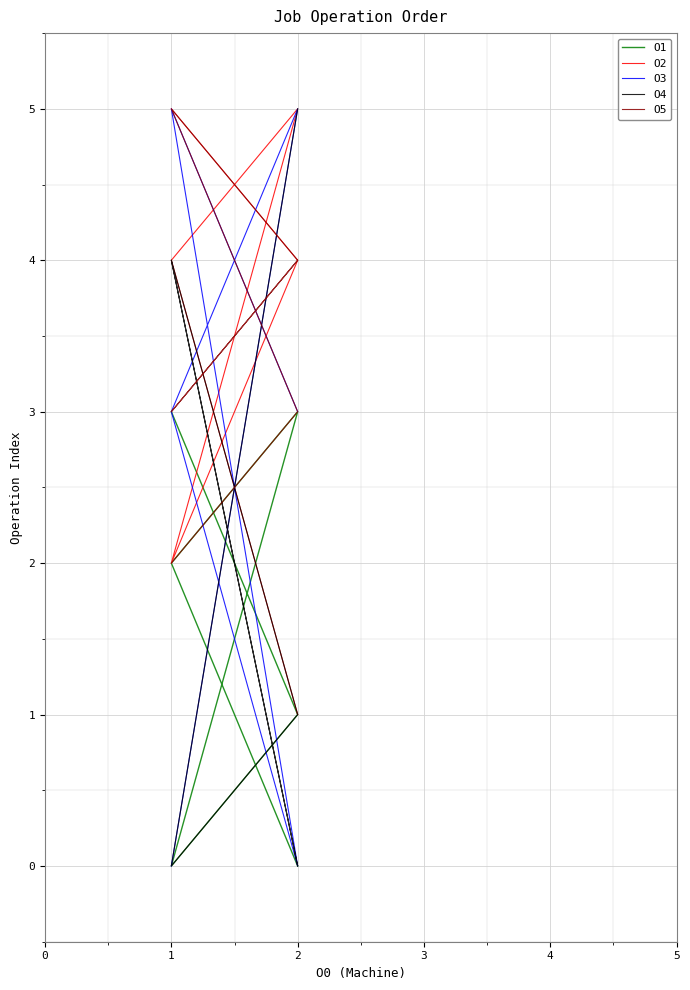

Rank the series by their maximum value, from highest to lowest.

O2, O3, O4, O5, O1